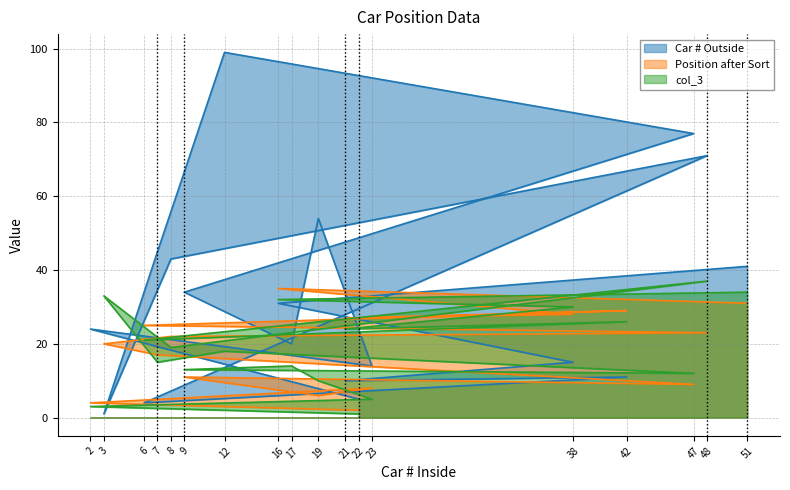

List the labels in order of col_3 value, smallest first.

22, 2, 23, 19, 47, 9, 17, 7, 12, 8, 6, 21, 42, 38, 16, 3, 51, 48